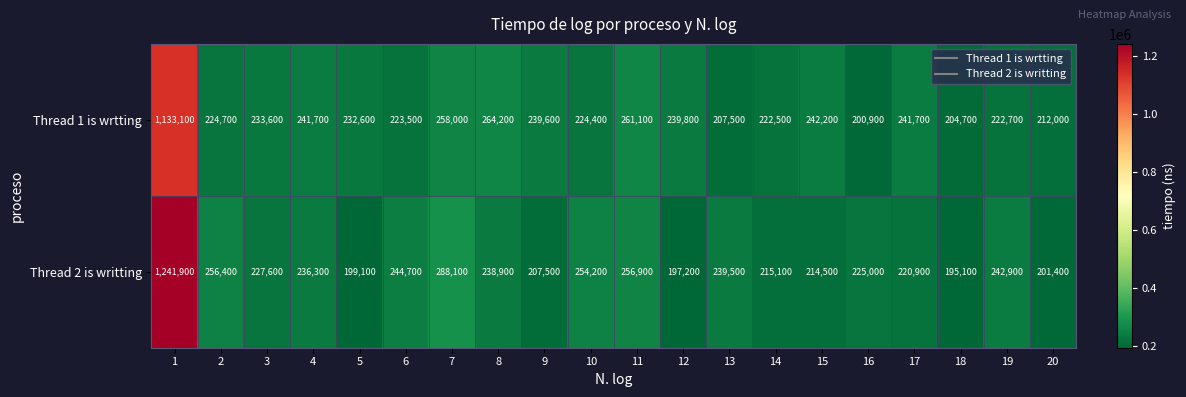

The Thread 2 is writting series shows 1241900 at 1. True or false?

True